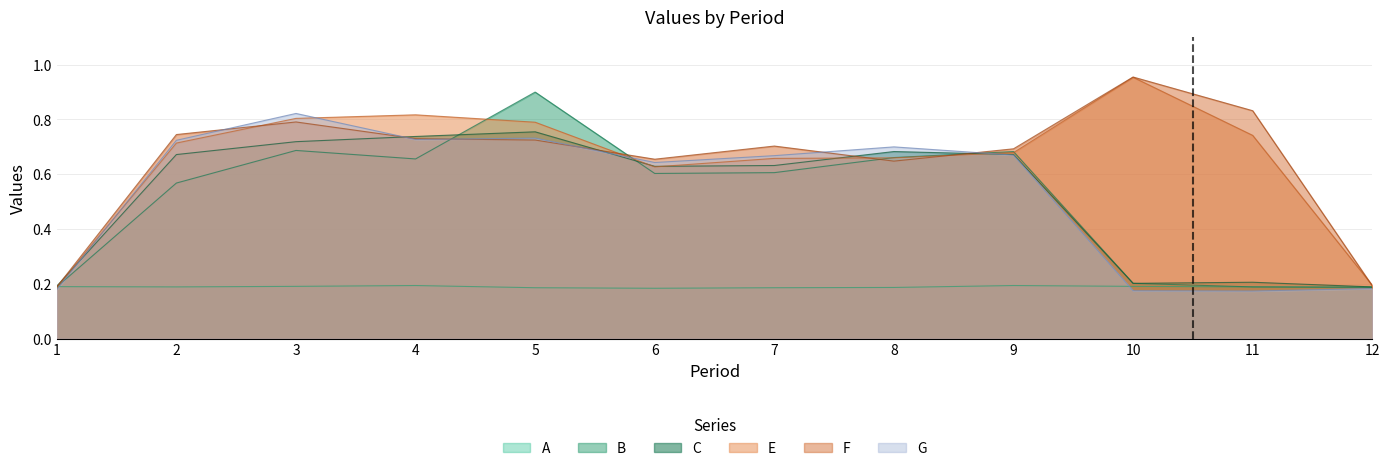

Reading right to left, extract all data points from this chart.

A: 0.2	0.2	0.2	0.2	0.2	0.2	0.2	0.2	0.2	0.2	0.2	0.2
B: 0.2	0.2	0.2	0.7	0.7	0.6	0.6	0.9	0.7	0.7	0.6	0.2
C: 0.2	0.2	0.2	0.7	0.7	0.6	0.6	0.8	0.7	0.7	0.7	0.2
E: 0.2	0.7	1.0	0.7	0.7	0.7	0.6	0.8	0.8	0.8	0.7	0.2
F: 0.2	0.8	1.0	0.7	0.6	0.7	0.7	0.7	0.7	0.8	0.7	0.2
G: 0.2	0.2	0.2	0.7	0.7	0.7	0.6	0.7	0.7	0.8	0.7	0.2